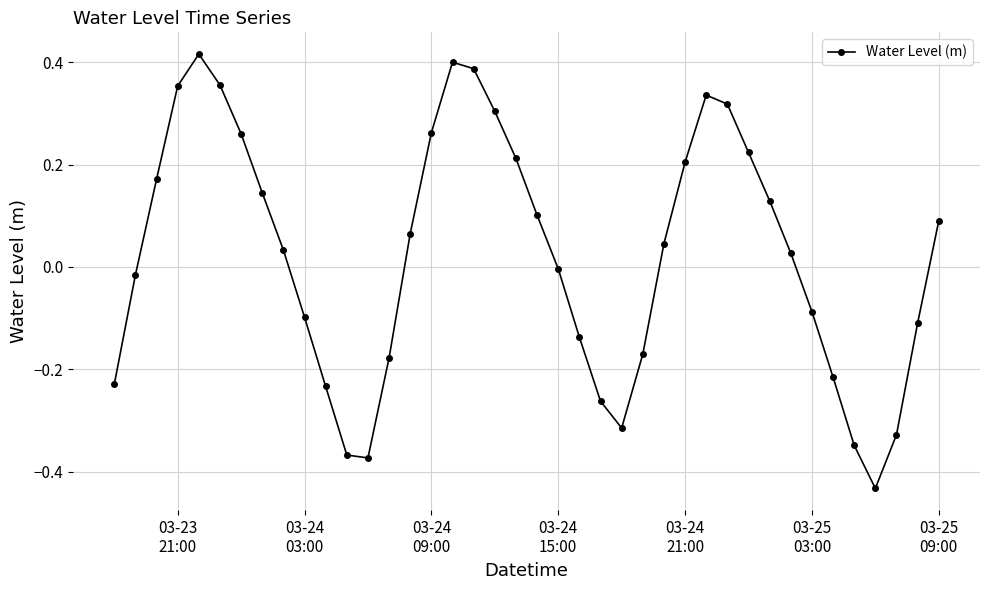

What is the difference between the second highest and minimum values?

0.8